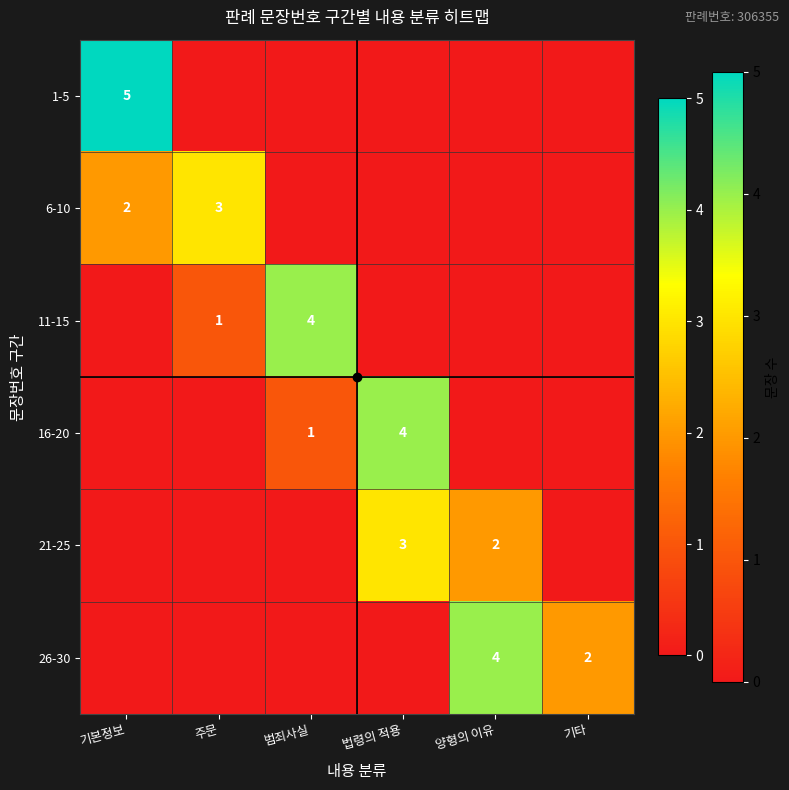

True or false: 21-25 has a value of 3 at 양형의 이유.

False